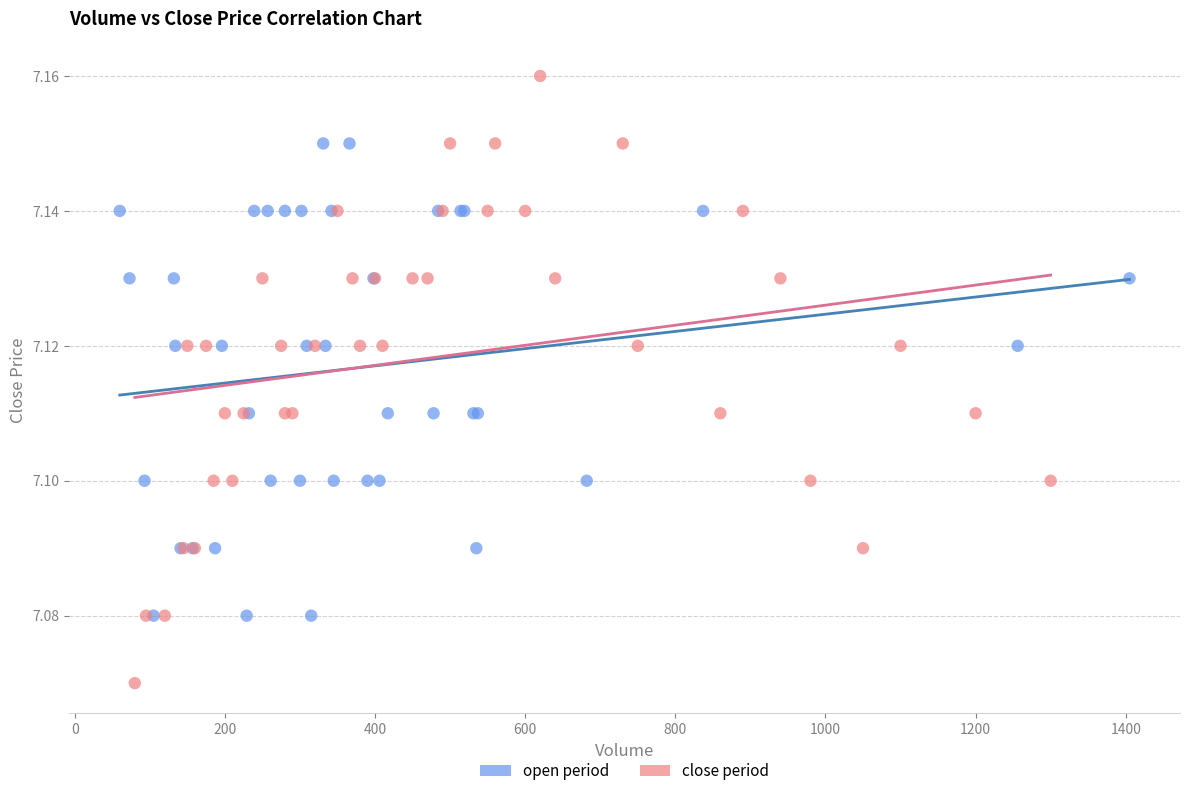

What are all the series names shown in the legend?

open period, close period